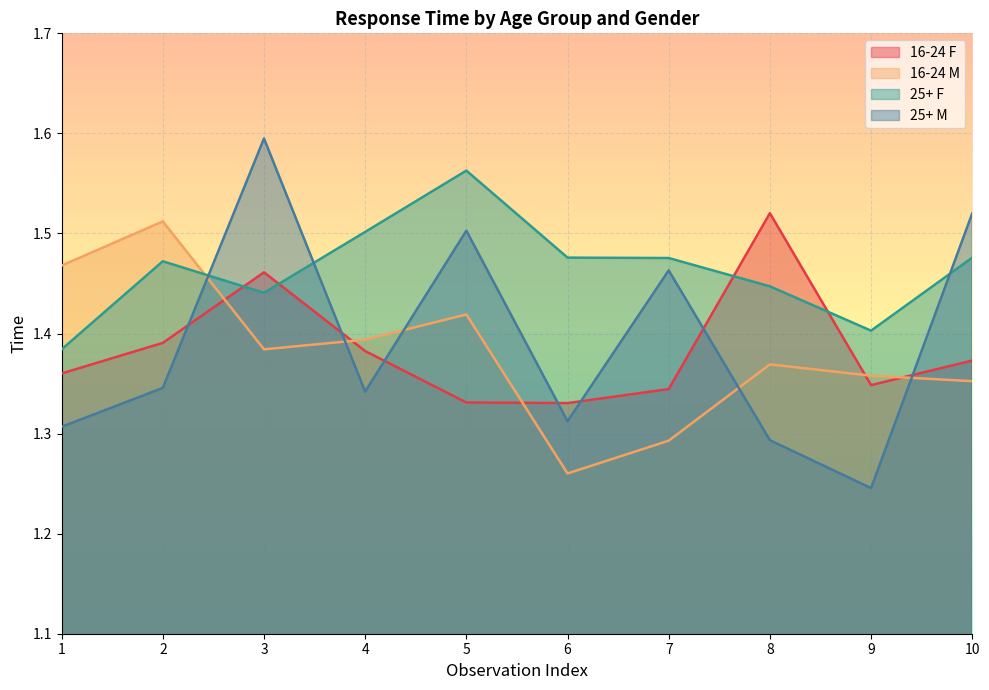

The value of 25+ F at 4 is 1.5. True or false?

True